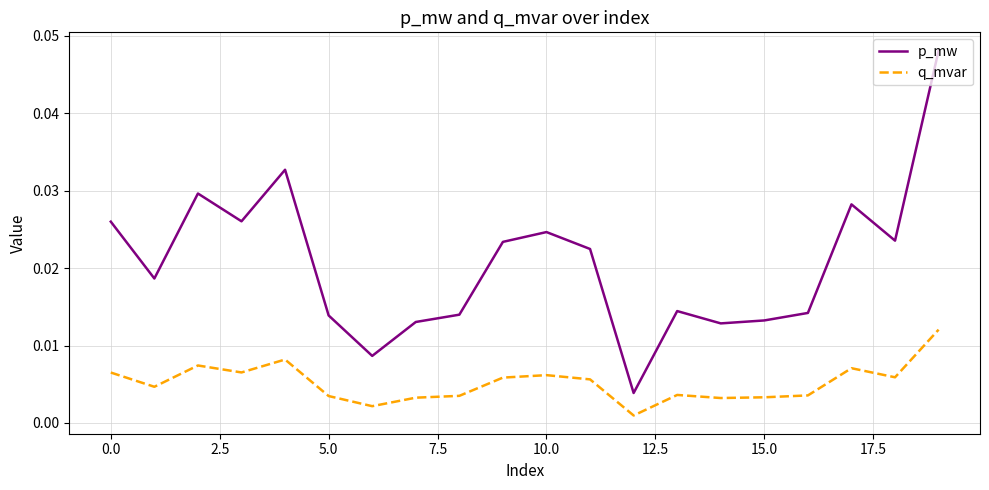

Which series has the widest spread of values?

p_mw